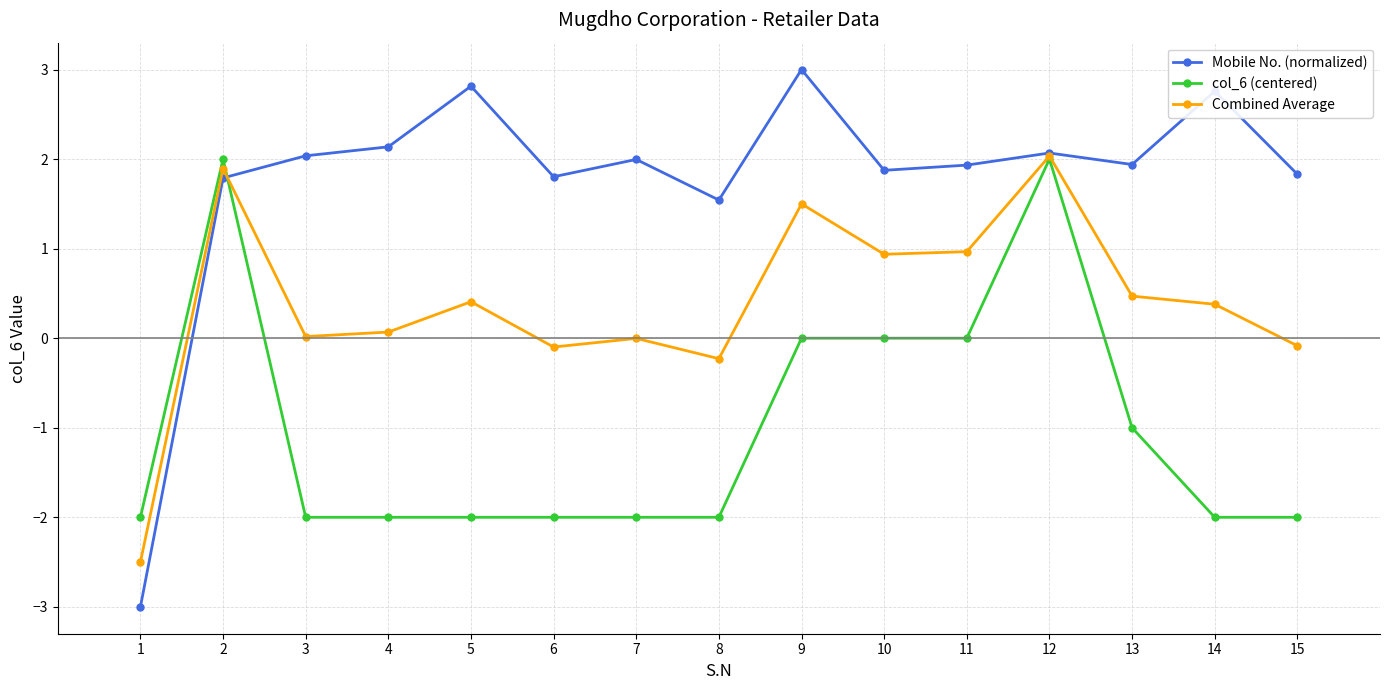

At which category is the sum across all series the highest?

12